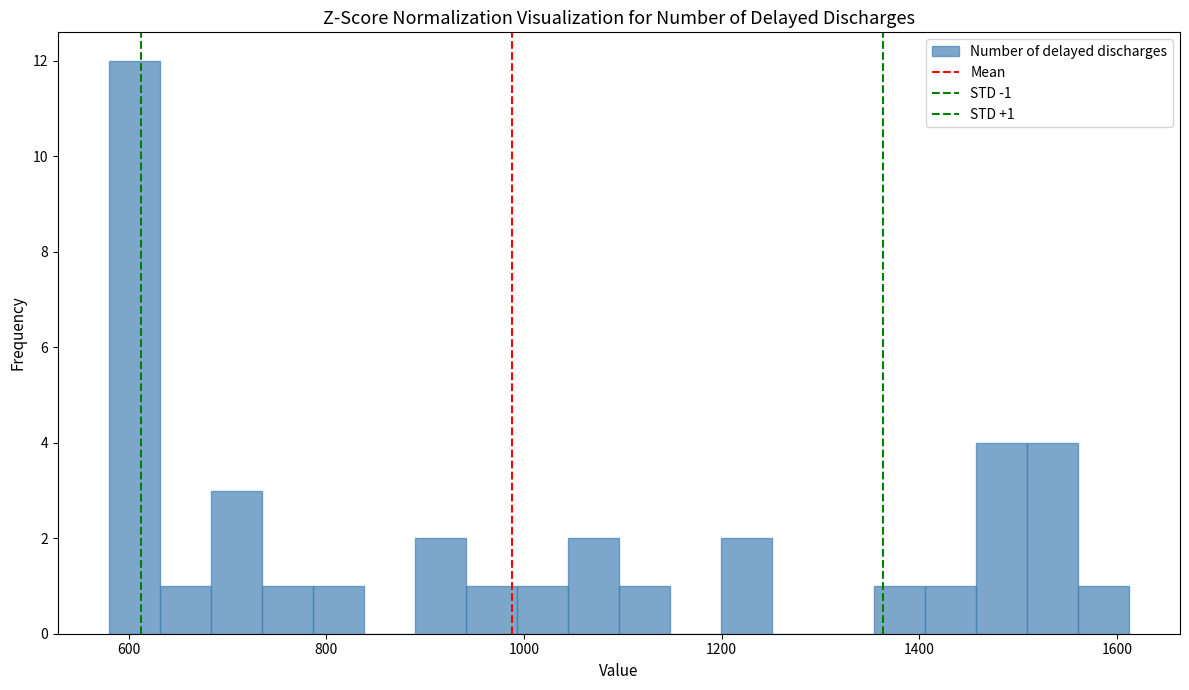

Around what value on the x-axis is the tallest bar? Give the approximate position of its centre, as read against the axis.

600